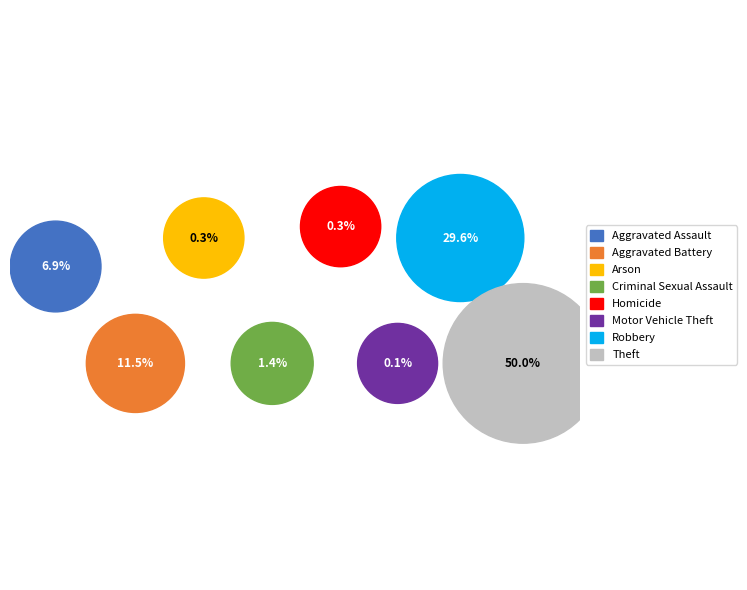

Which category has the smallest portion of the pie?

Motor Vehicle Theft